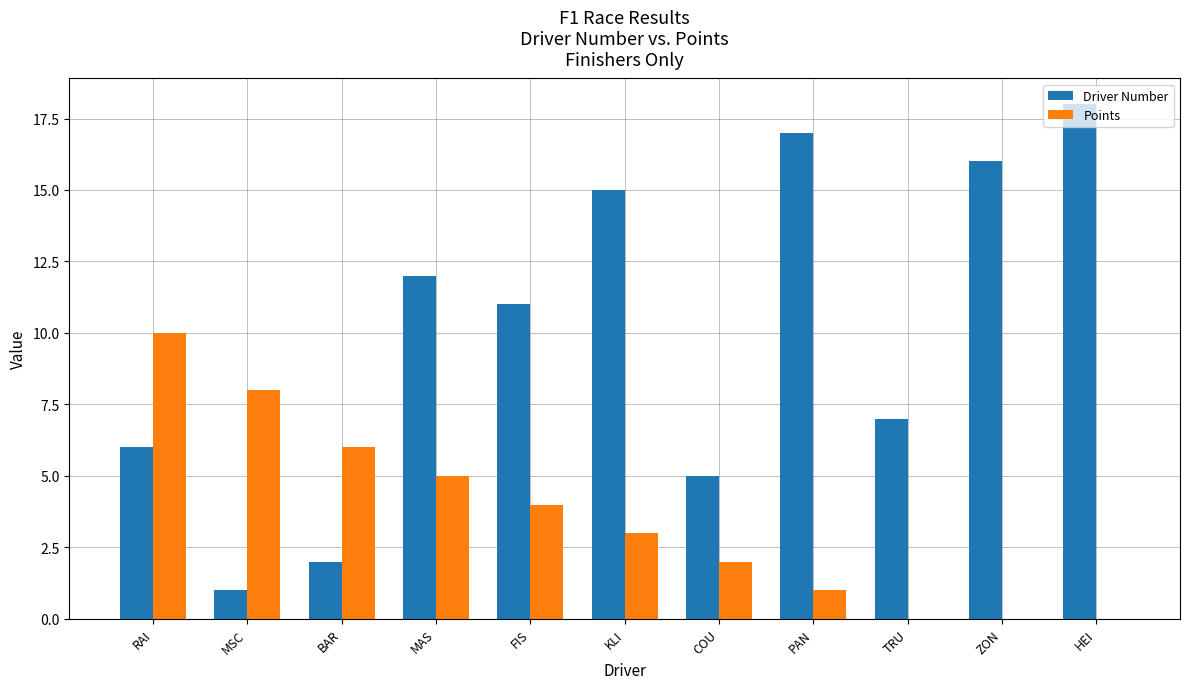

Count the number of categories in the chart.

11